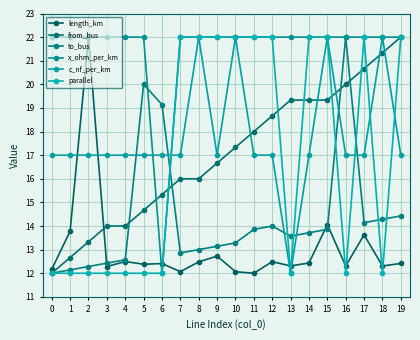

Count the number of data series in this chart.

6